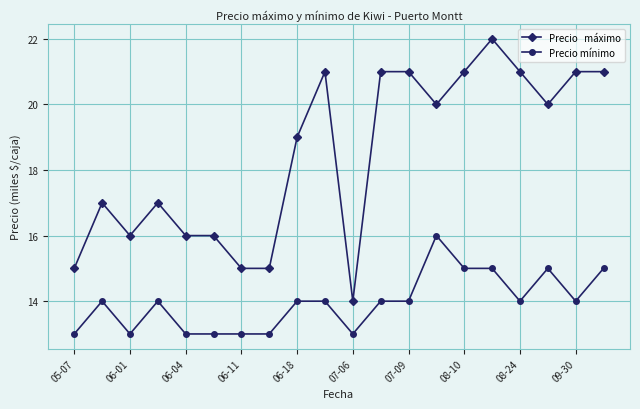

Reading left to right, transcribe all the data shown in this chart.

Precio   máximo: 15000	17000	16000	17000	16000	16000	15000	15000	19000	21000	14000	21000	21000	20000	21000	22000	21000	20000	21000	21000
Precio mínimo: 13000	14000	13000	14000	13000	13000	13000	13000	14000	14000	13000	14000	14000	16000	15000	15000	14000	15000	14000	15000